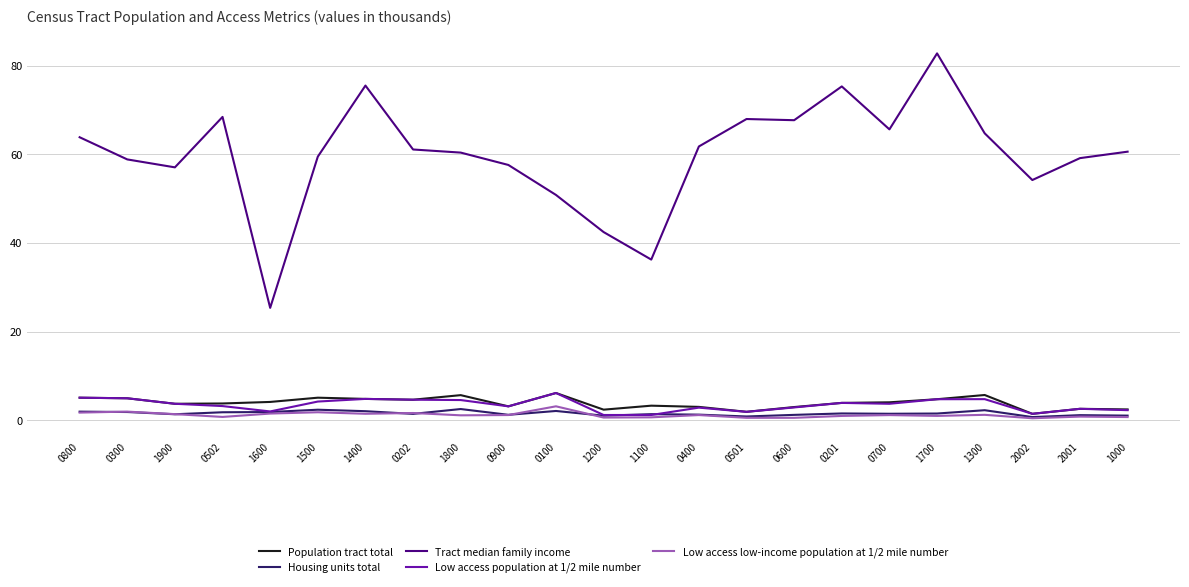

Is it true that Population tract total equals 6.1 at 0100?

True